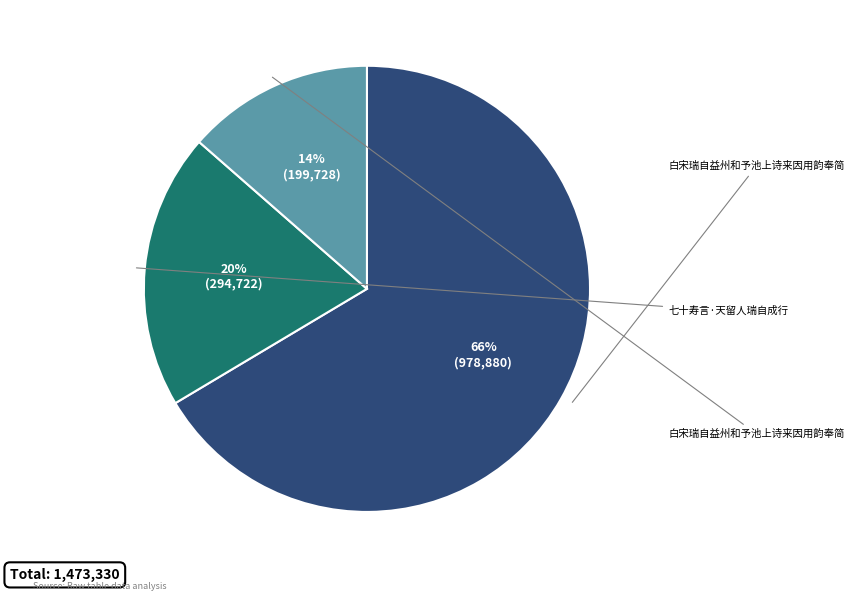

Is there any slice that represents more than half of the pie?

Yes